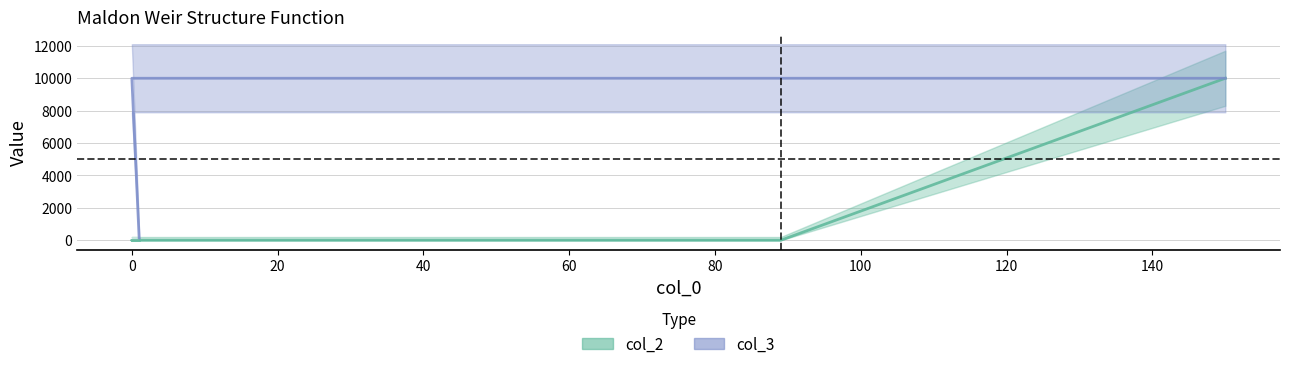

True or false: col_2 and col_3 intersect in this chart.

False